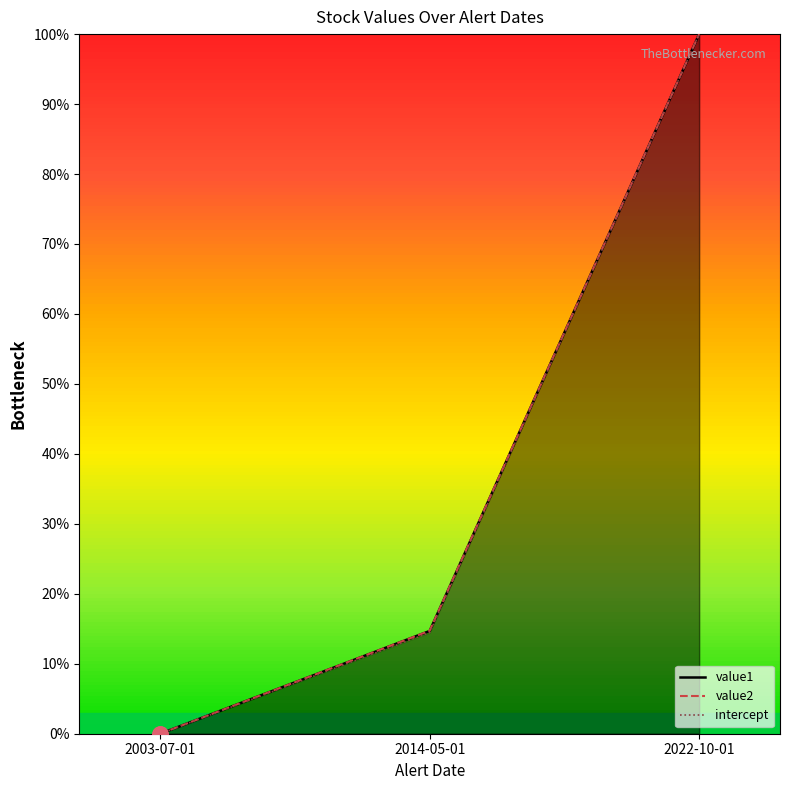

At which category is the sum across all series the highest?

2022-10-01